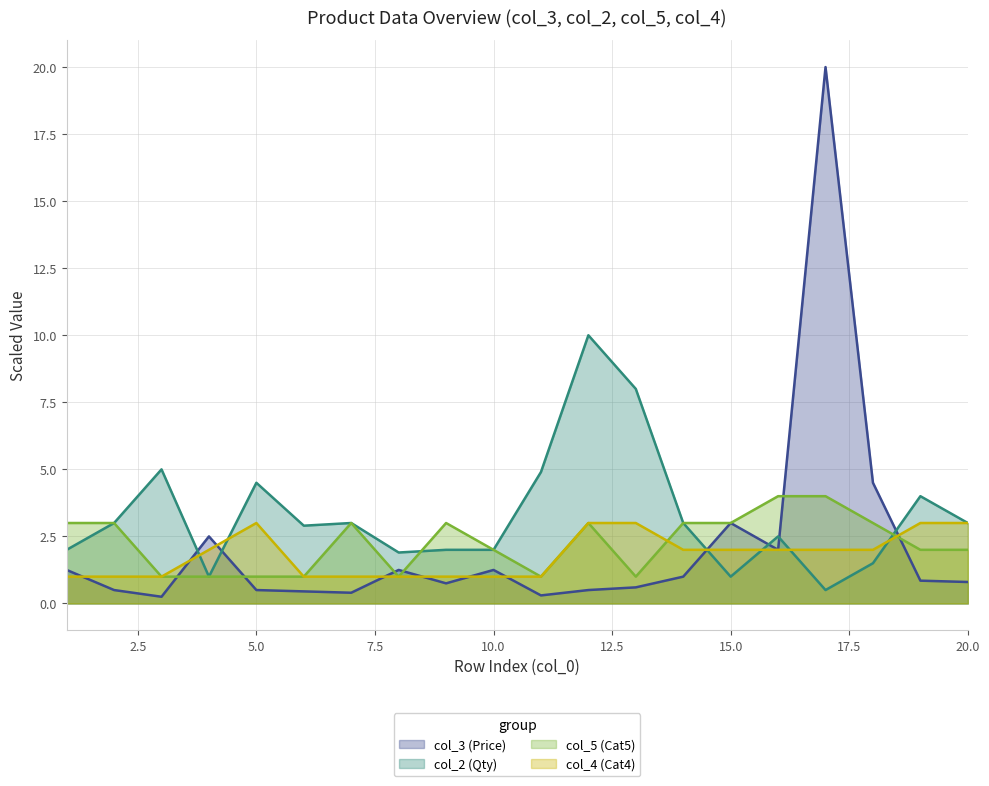

How many intersections are there between col_3 (Price) and col_5 (Cat5)?

6